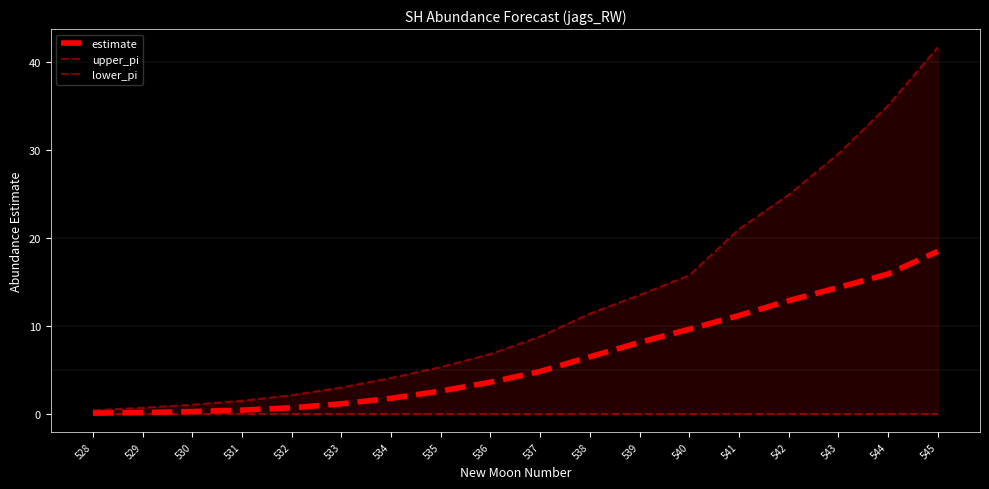

At 530, list the series in order from largest to smallest.

upper_pi, estimate, lower_pi